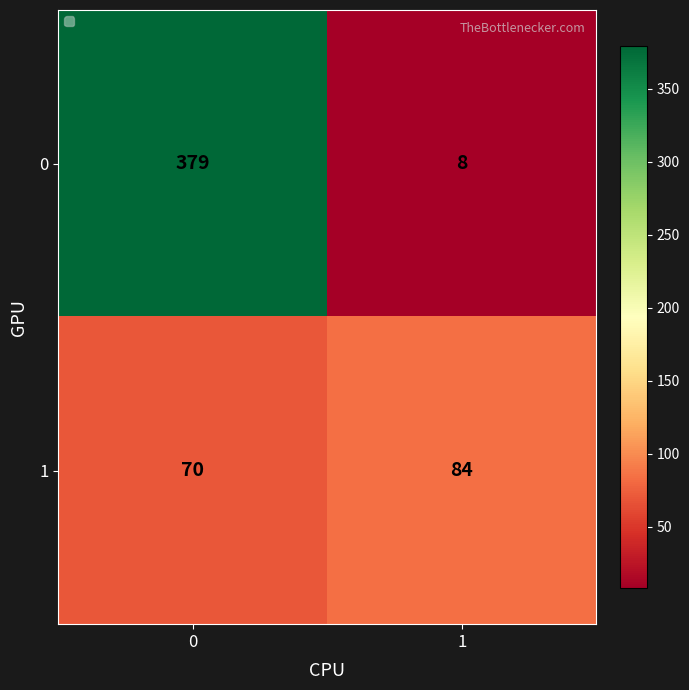

Is the value of 0 at 1 greater than the value of 1 at 0?

No